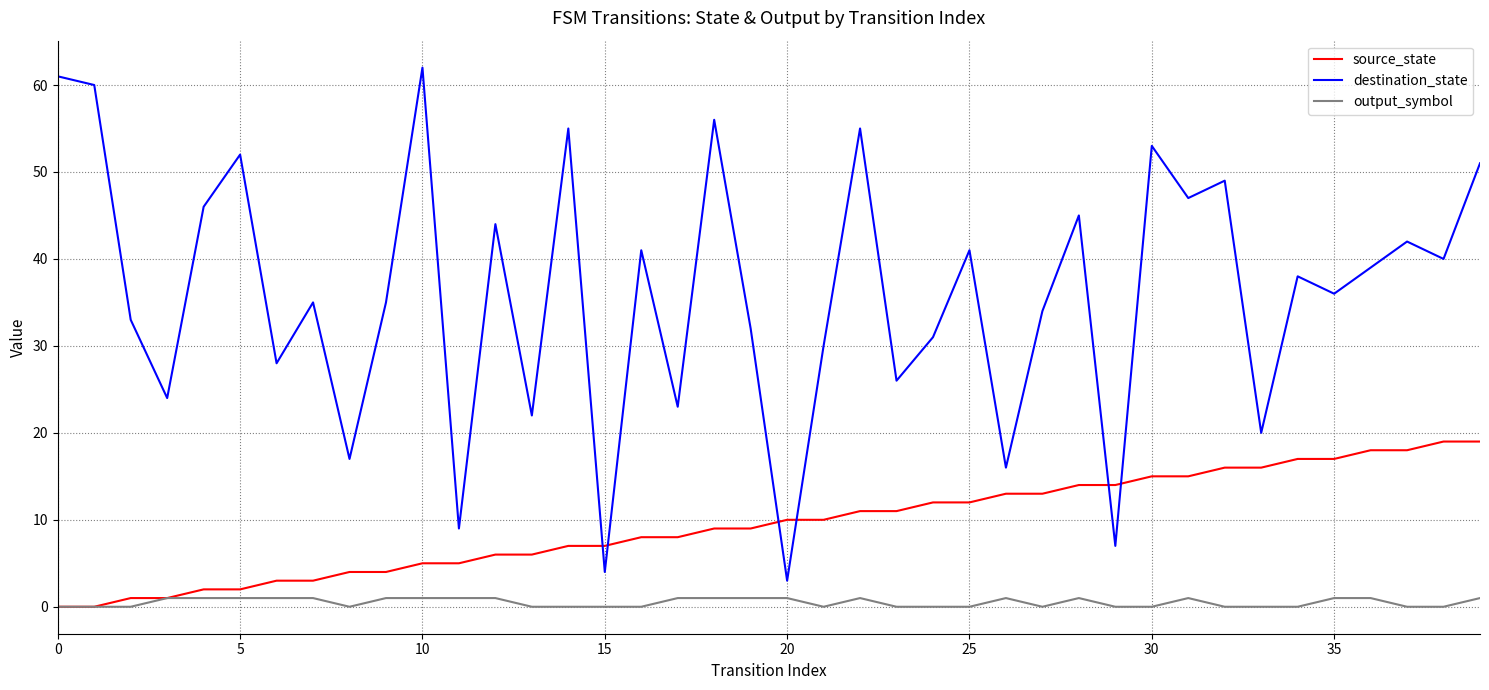

Rank the series by their maximum value, from lowest to highest.

output_symbol, source_state, destination_state